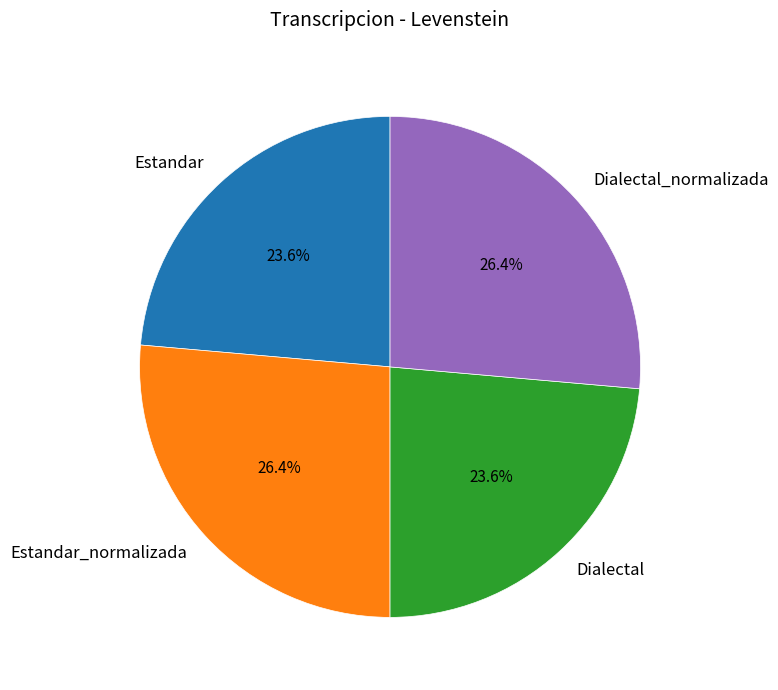

Is there a majority slice in this chart?

No